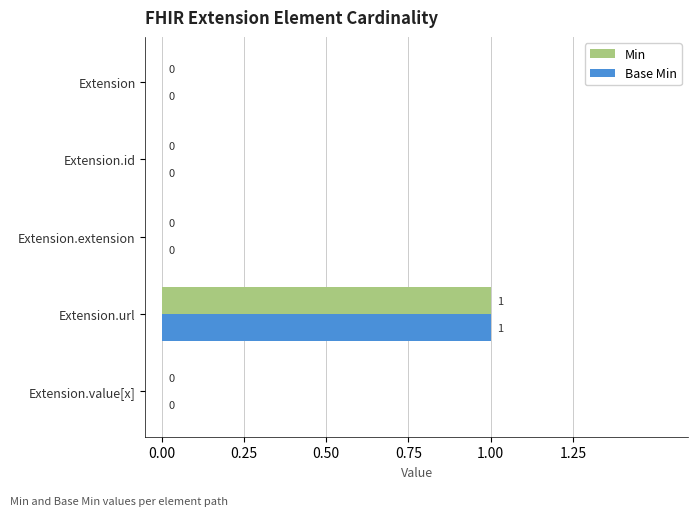

At which category is the sum across all series the highest?

Extension.url